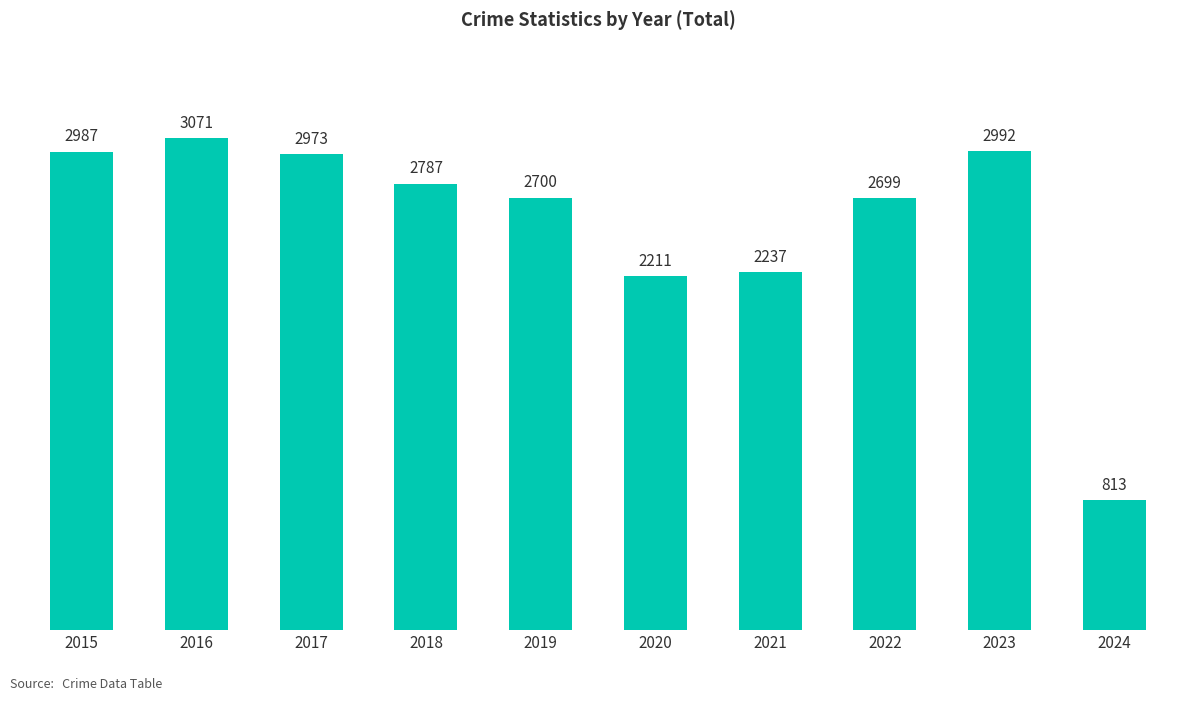

Reading right to left, list all the values displayed in this chart.

2024=813	2023=2992	2022=2699	2021=2237	2020=2211	2019=2700	2018=2787	2017=2973	2016=3071	2015=2987